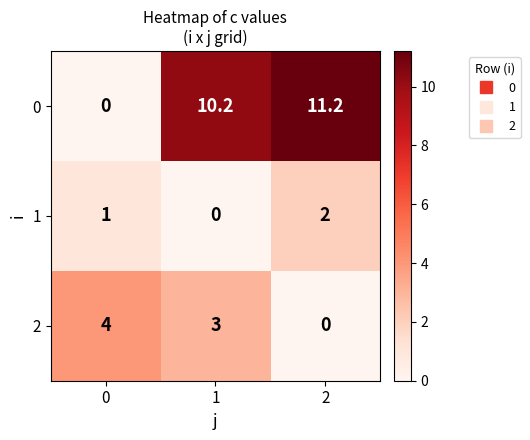

At 1, list the series in order from largest to smallest.

0, 2, 1